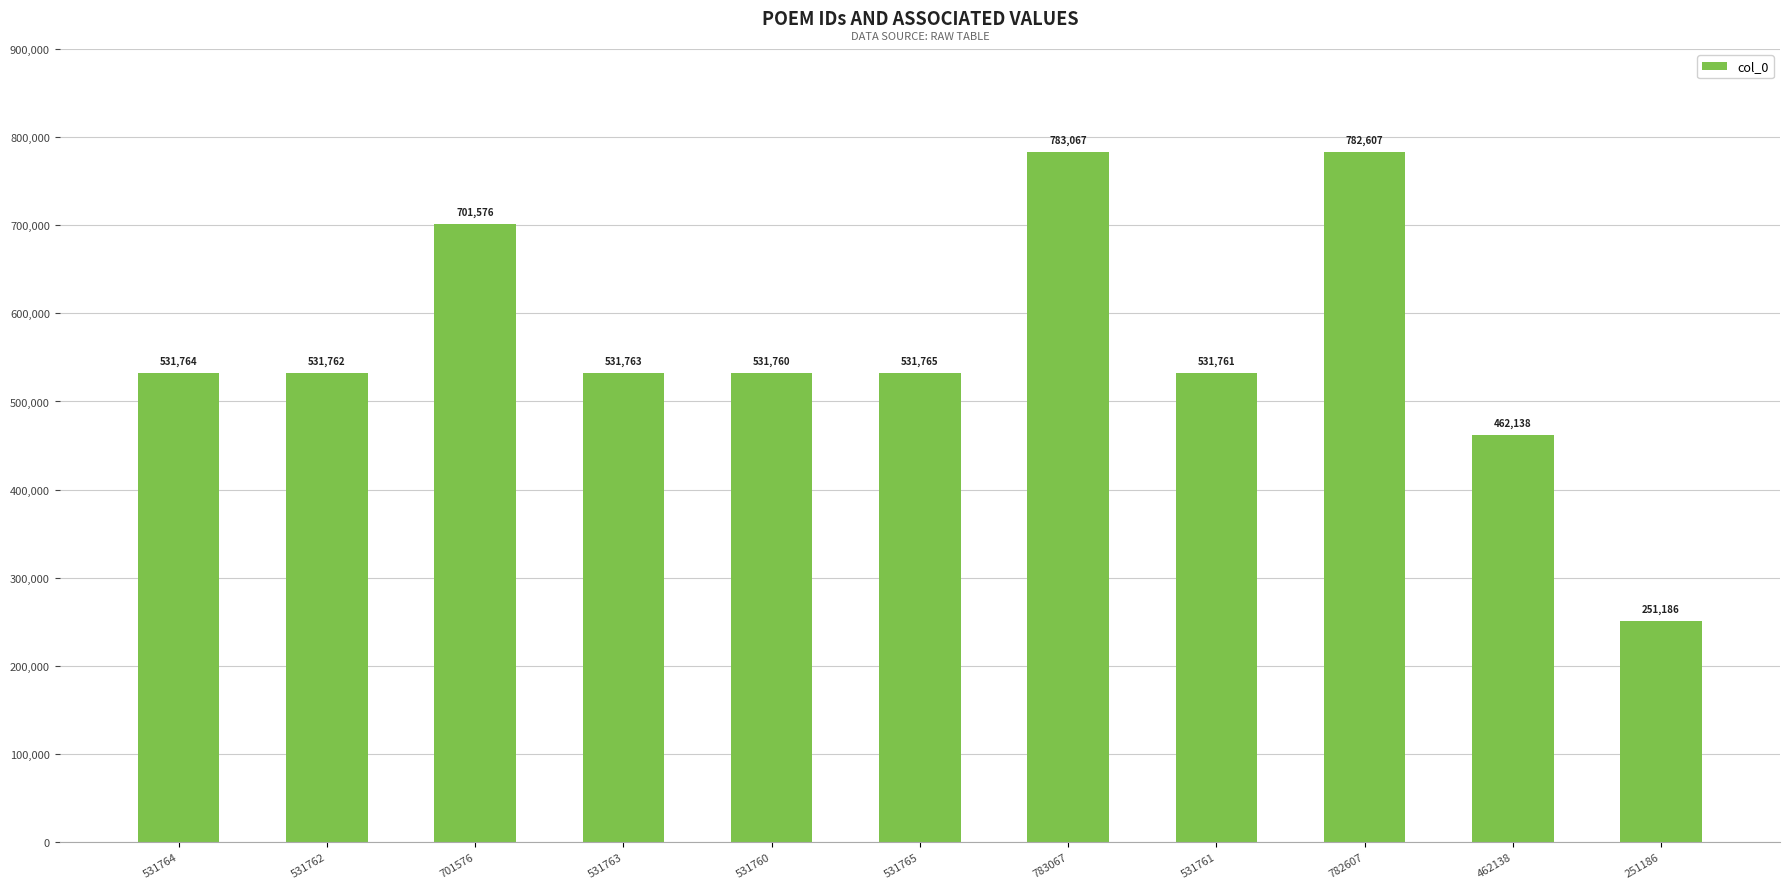

What is the change in value from 701576 to 251186?

-450390